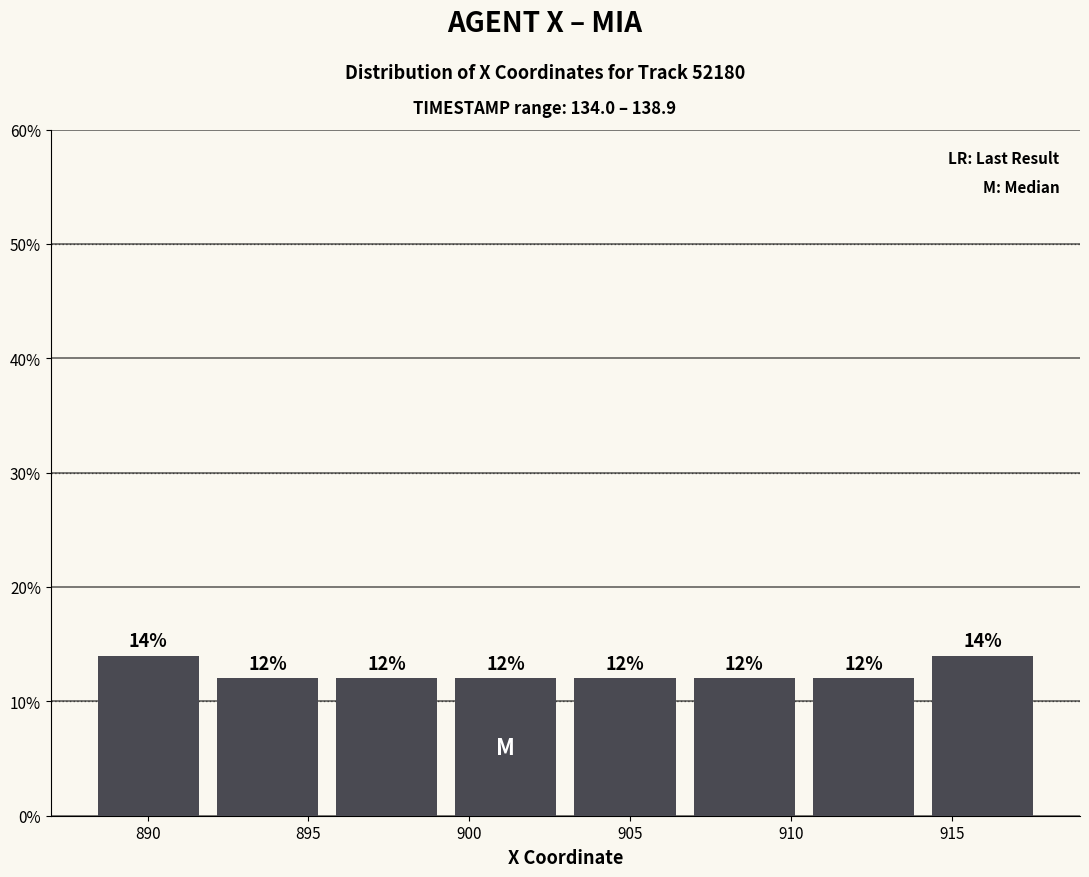

Reading left to right, transcribe this chart: for each bar, give the range it covers on the x-axis and its height. The bar edges are not printed on the chart, so give them approximately, as read against the axis.

888.0 to 892.0: 14
892.0 to 895.5: 12
895.5 to 899.5: 12
899.5 to 903.0: 12
903.0 to 906.5: 12
906.5 to 910.5: 12
910.5 to 914.0: 12
914.0 to 918.0: 14